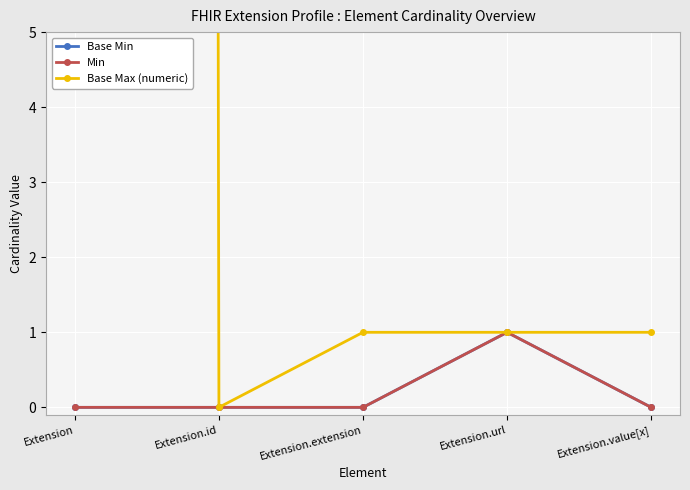

Which series changed the most between Extension.id and Extension.value[x]?

Base Max (numeric)